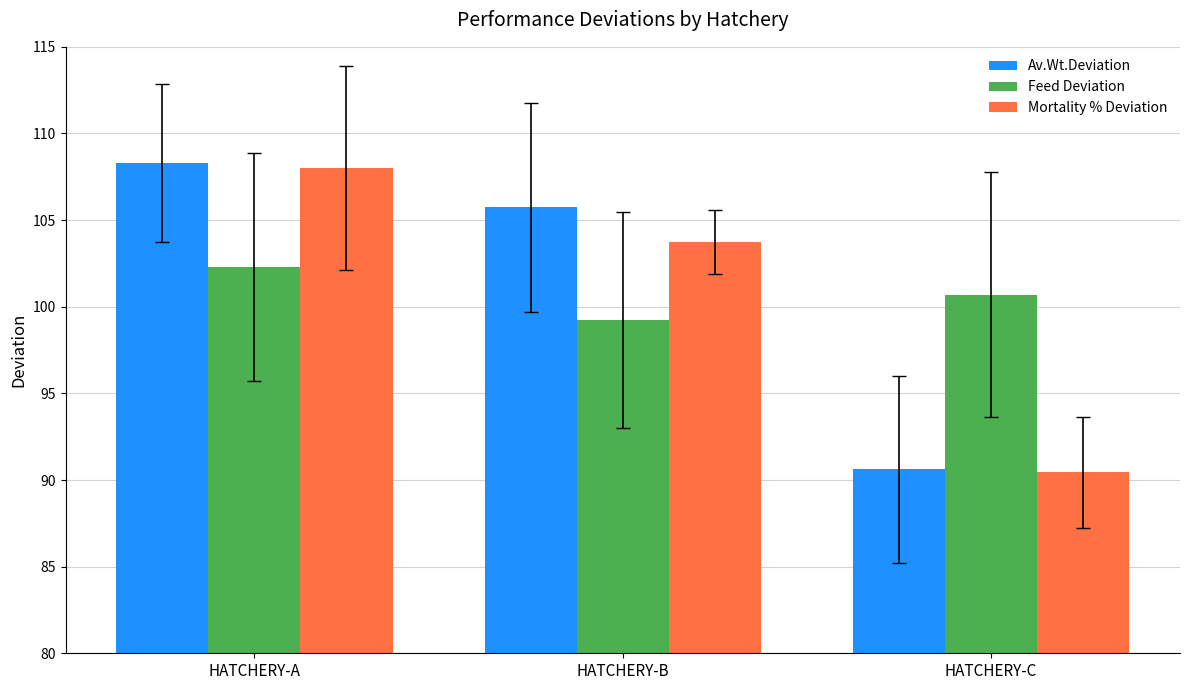

How many data points does each series have?

3